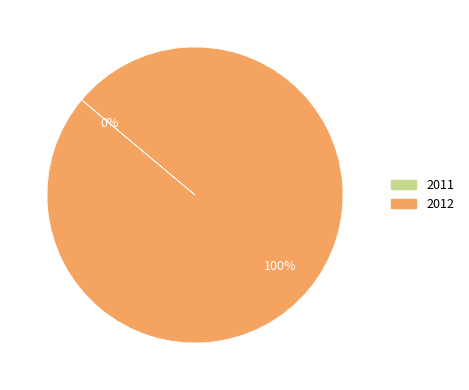

To the nearest percent, what is the combined percentage of 2011 and 2012?

100%